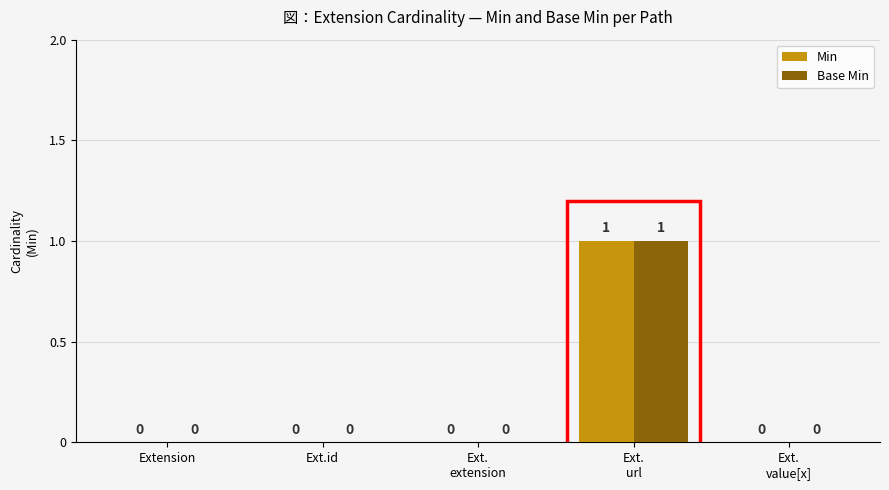

The value of Base Min at Extension is 0. True or false?

True